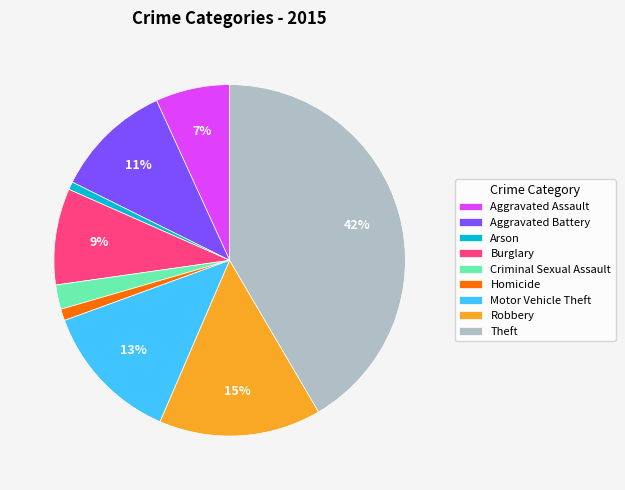

Which slice is the largest?

Theft